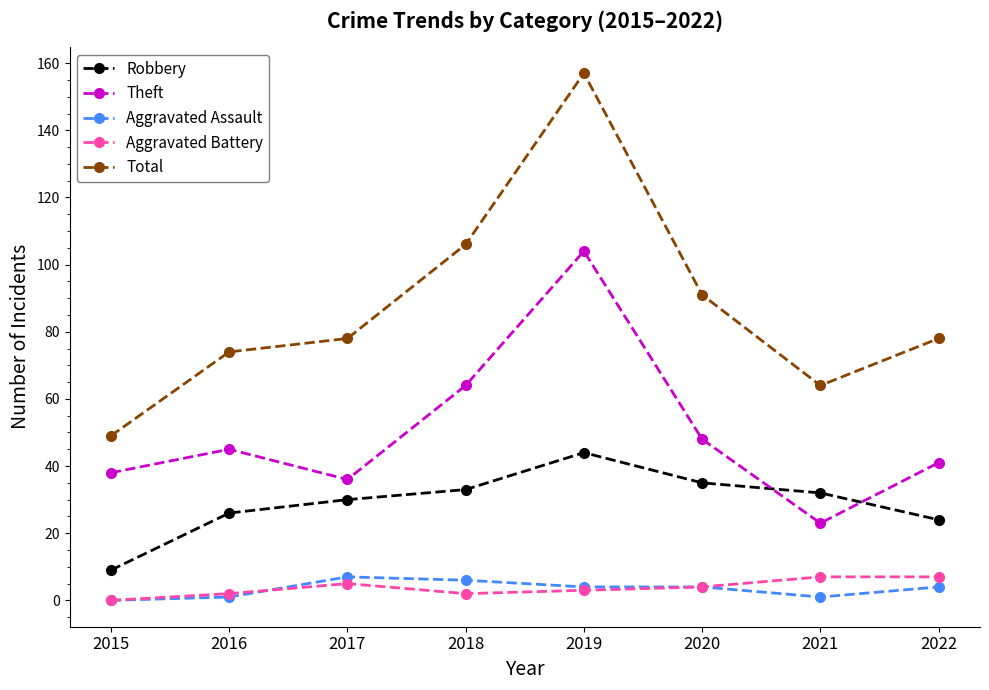

Count the number of data series in this chart.

5